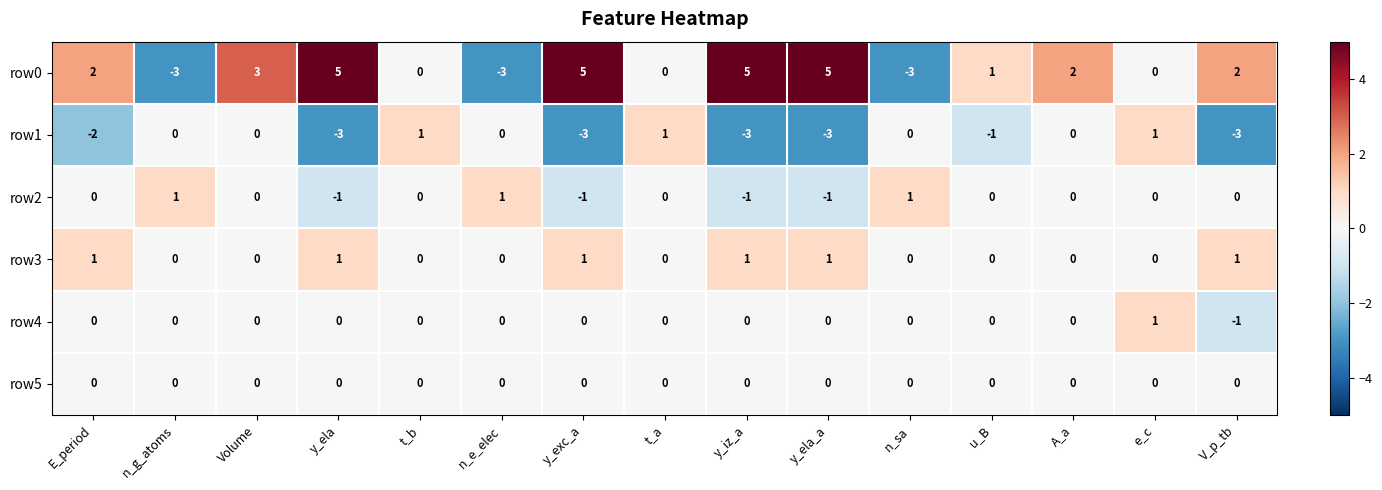

Which series has the largest range (max minus min)?

row0